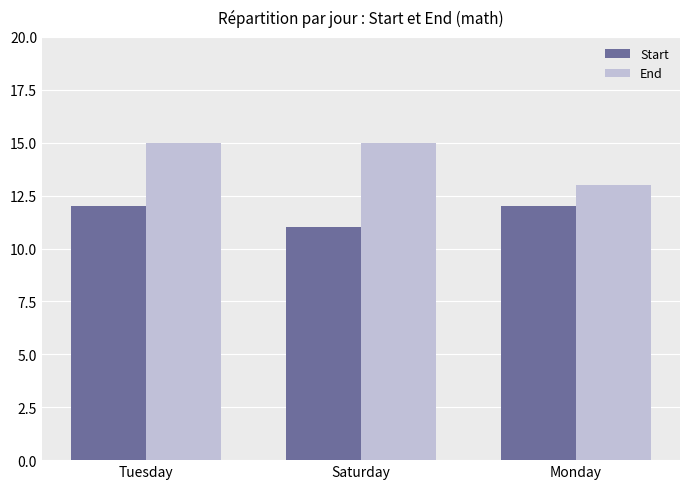

How many distinct data groups are displayed?

2